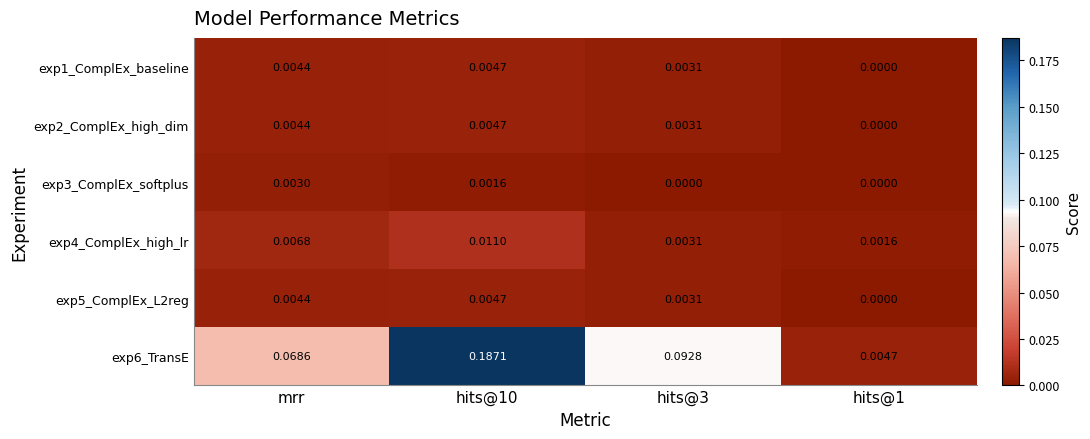

Is the value of exp6_TransE at hits@1 greater than the value of exp2_ComplEx_high_dim at mrr?

Yes